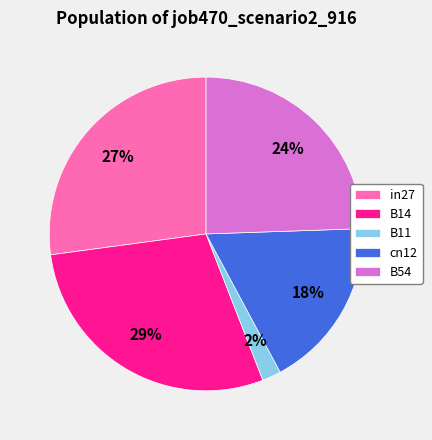

How many slices are in this pie chart?

5